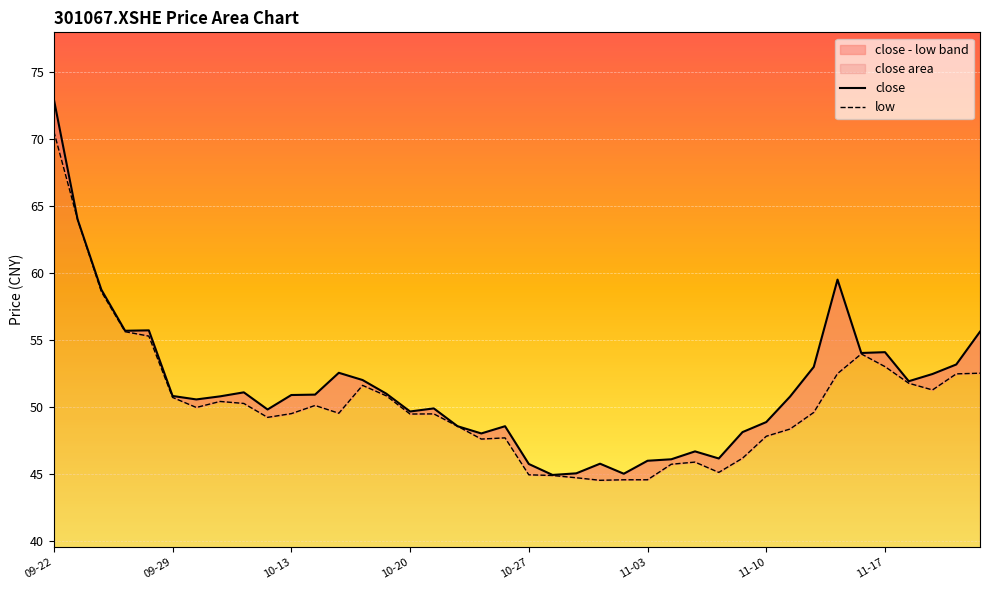

What are all the series names shown in the legend?

close, low